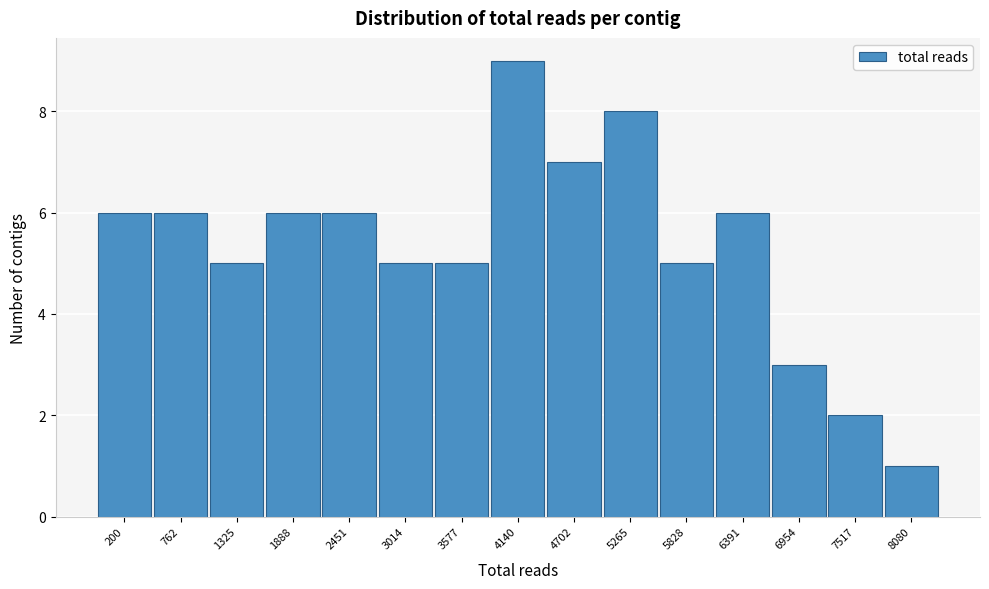

Reading left to right, transcribe all the data shown in this chart.

200=6	762=6	1325=5	1888=6	2451=6	3014=5	3577=5	4140=9	4702=7	5265=8	5828=5	6391=6	6954=3	7517=2	8080=1